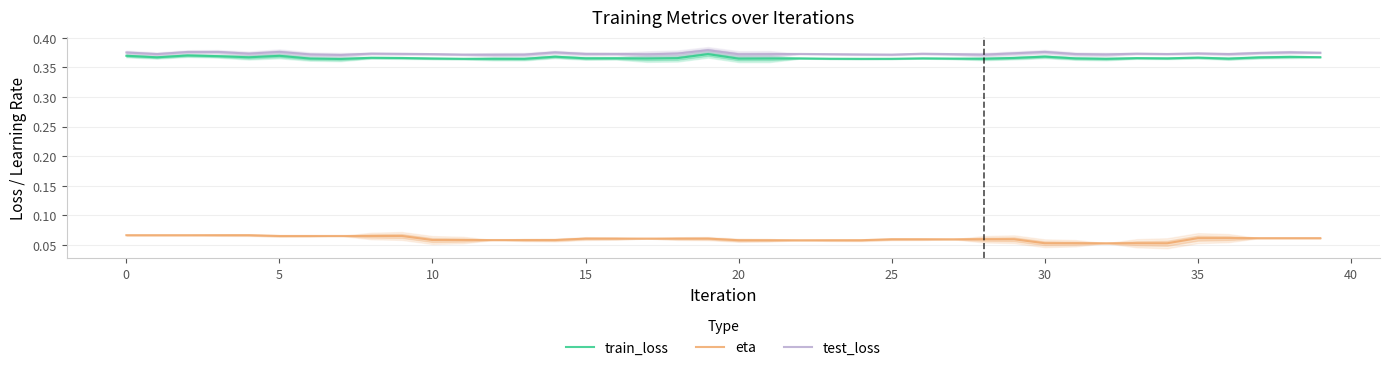

Reading left to right, extract all data points from this chart.

train_loss: 0.4	0.4	0.4	0.4	0.4	0.4	0.4	0.4	0.4	0.4	0.4	0.4	0.4	0.4	0.4	0.4	0.4	0.4	0.4	0.4	0.4	0.4	0.4	0.4	0.4	0.4	0.4	0.4	0.4	0.4	0.4	0.4	0.4	0.4	0.4	0.4	0.4	0.4	0.4	0.4
eta: 0.1	0.1	0.1	0.1	0.1	0.1	0.1	0.1	0.1	0.1	0.1	0.1	0.1	0.1	0.1	0.1	0.1	0.1	0.1	0.1	0.1	0.1	0.1	0.1	0.1	0.1	0.1	0.1	0.1	0.1	0.1	0.1	0.1	0.1	0.1	0.1	0.1	0.1	0.1	0.1
test_loss: 0.4	0.4	0.4	0.4	0.4	0.4	0.4	0.4	0.4	0.4	0.4	0.4	0.4	0.4	0.4	0.4	0.4	0.4	0.4	0.4	0.4	0.4	0.4	0.4	0.4	0.4	0.4	0.4	0.4	0.4	0.4	0.4	0.4	0.4	0.4	0.4	0.4	0.4	0.4	0.4